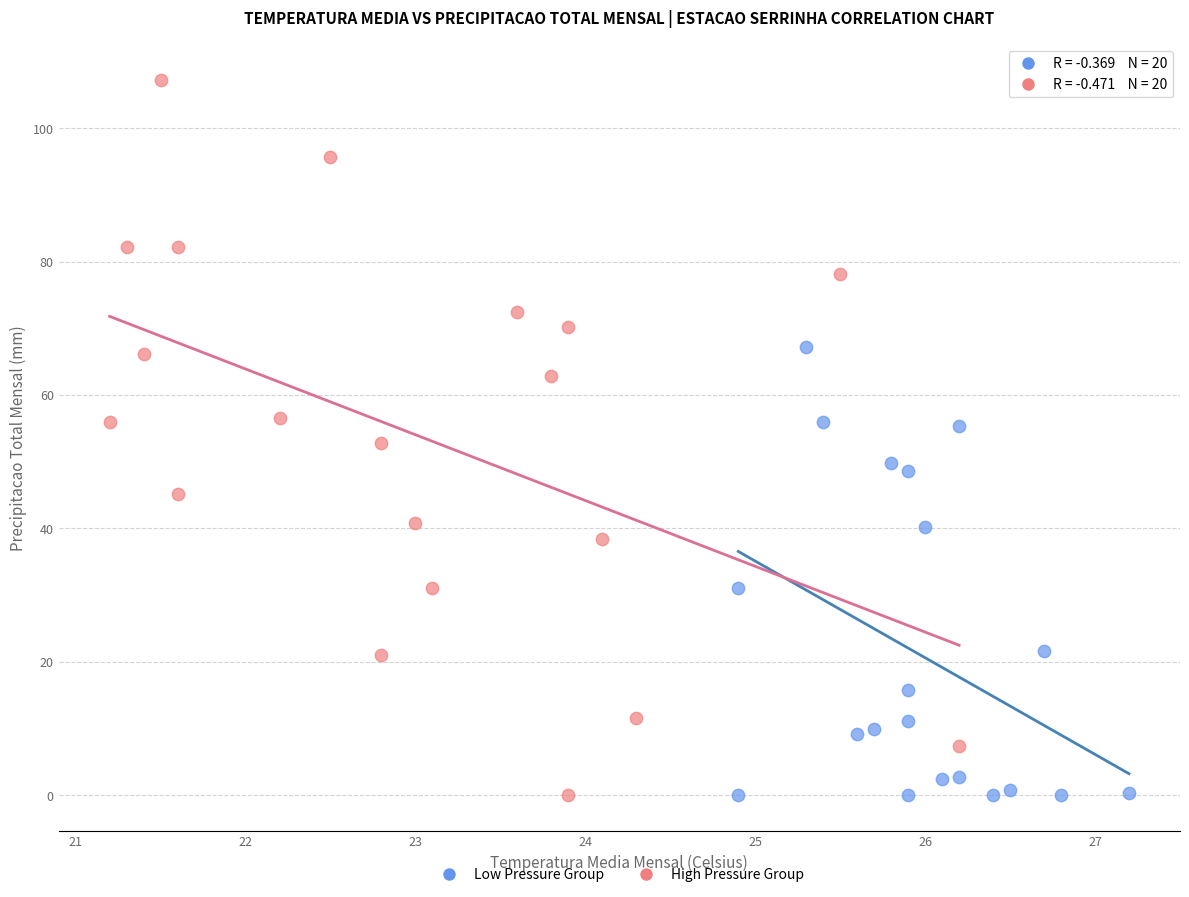

Which series contains the highest Y value?

High Pressure Group